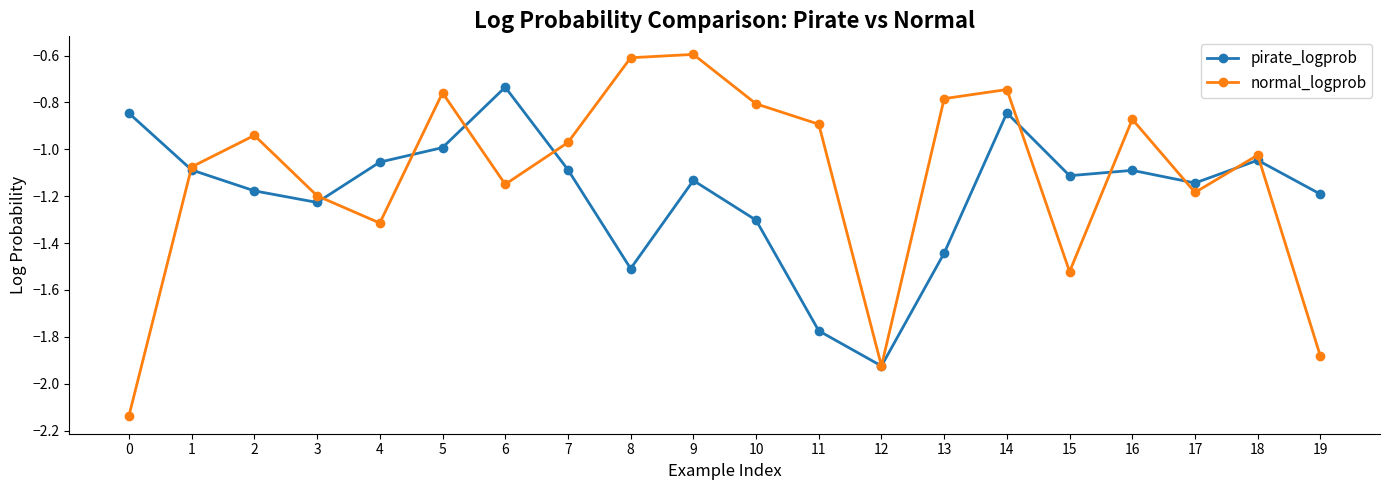

The value of normal_logprob at 0 is -3.0. True or false?

False